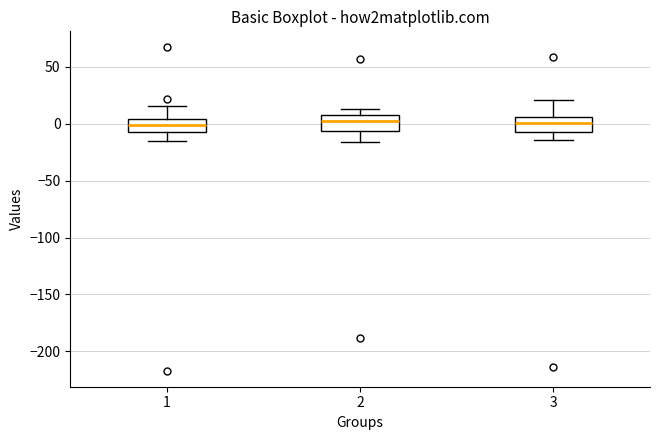

Where is the lower edge of the box at x = 2 on the y-axis? The values are not printed on the chart, so give them approximately, as read against the axis.

-5